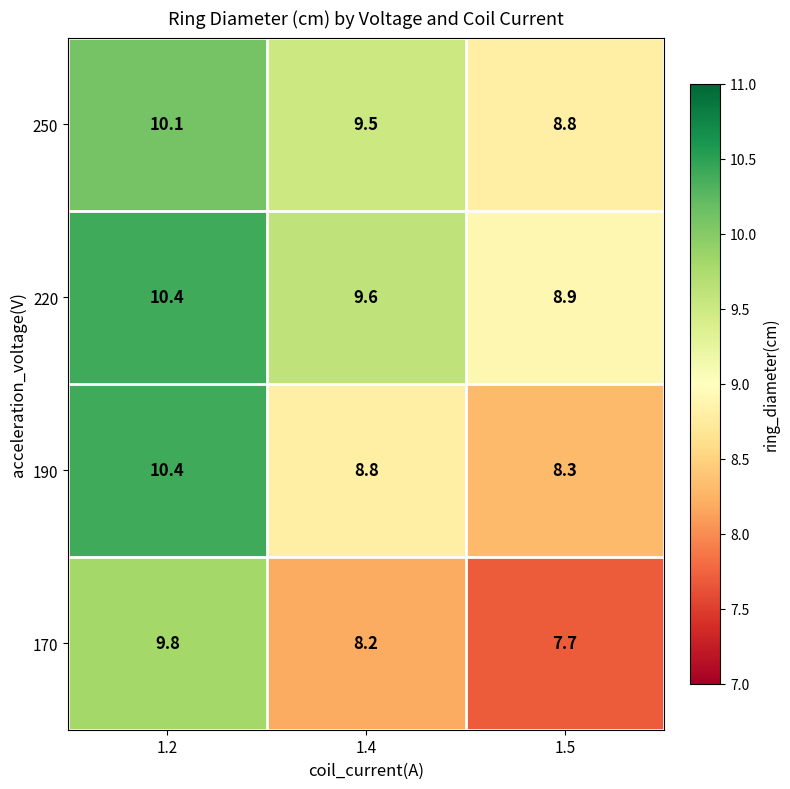

What is the spread (max minus min) of values at 1.2?

0.6